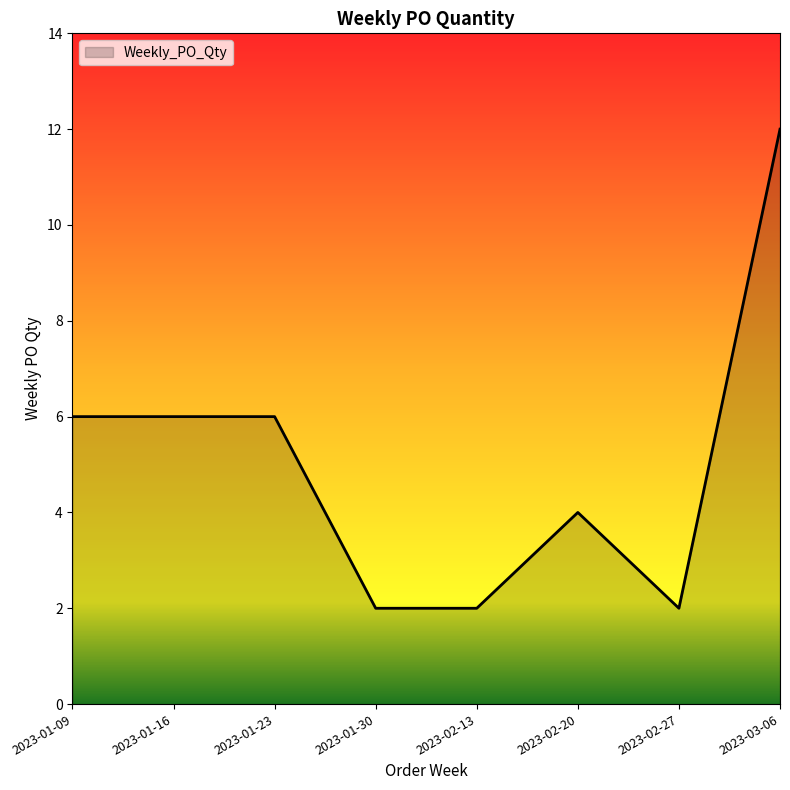

What is the change in value from 2023-01-30 to 2023-03-06?

+10